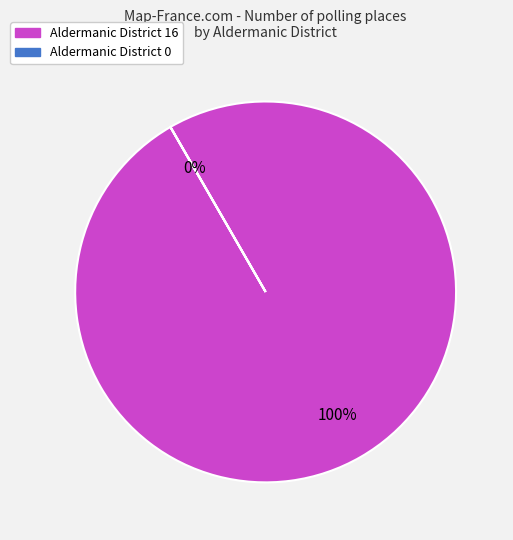

To the nearest percent, what is the difference between the largest and smallest slice percentages?

100%